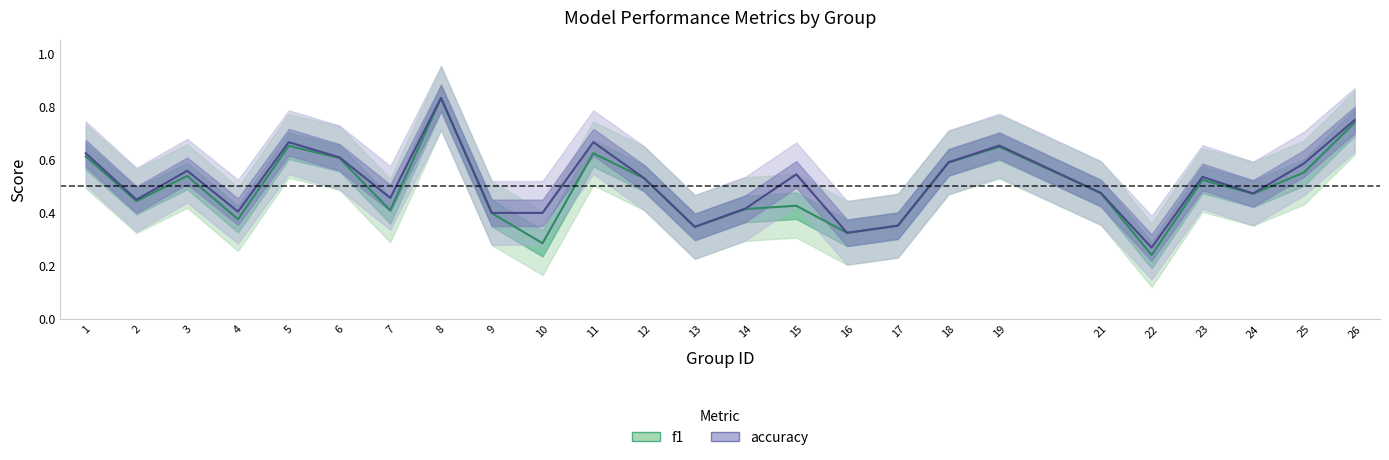

Reading left to right, list all the values displayed in this chart.

f1: 0.6	0.4	0.5	0.4	0.7	0.6	0.4	0.8	0.4	0.3	0.6	0.5	0.3	0.4	0.4	0.3	0.4	0.6	0.6	0.5	0.2	0.5	0.5	0.6	0.7
accuracy: 0.6	0.5	0.6	0.4	0.7	0.6	0.5	0.8	0.4	0.4	0.7	0.5	0.3	0.4	0.5	0.3	0.4	0.6	0.7	0.5	0.3	0.5	0.5	0.6	0.8